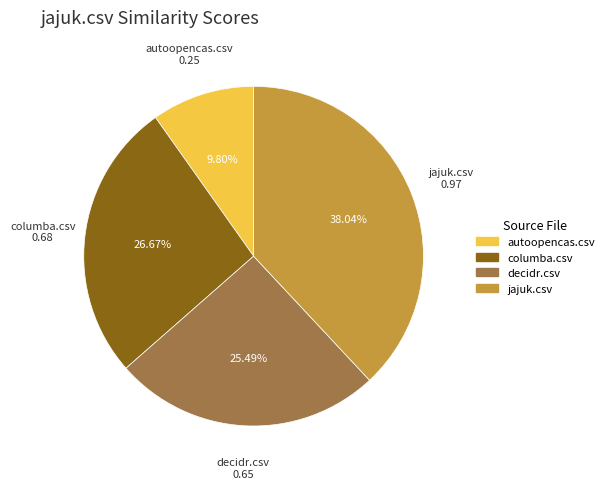

Combined, do decidr.csv and autoopencas.csv account for over 50%?

No